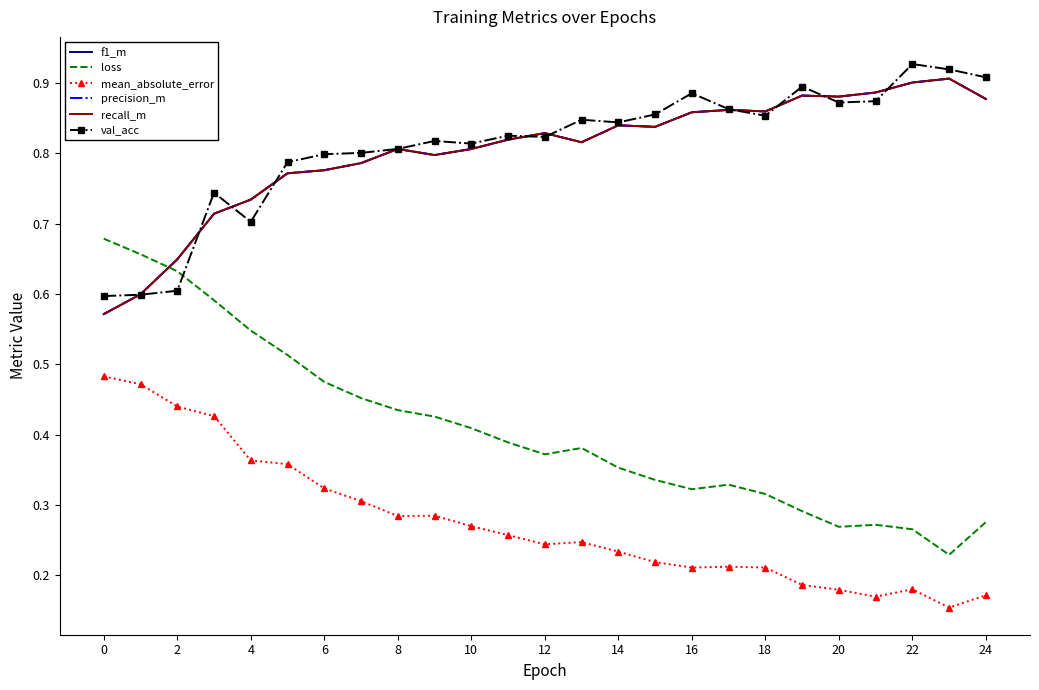

What is the value of the mean_absolute_error point at the 13th from the left?

0.2